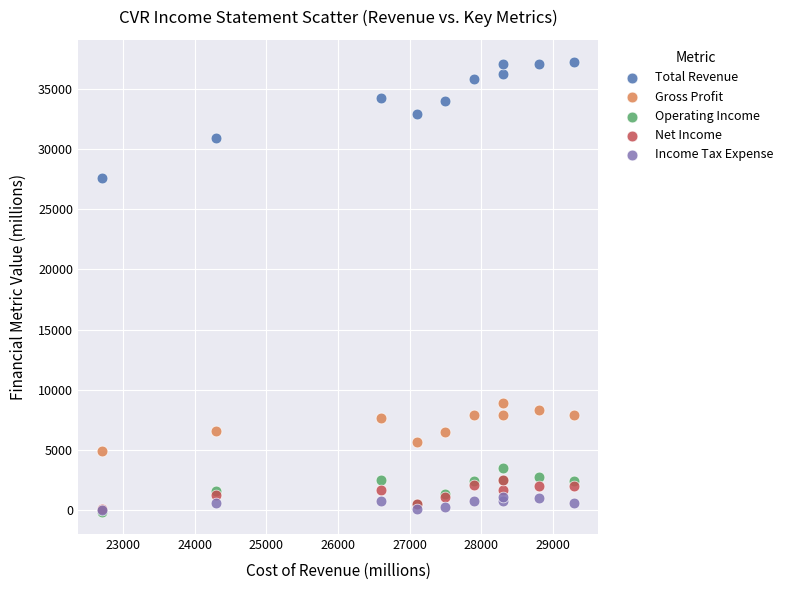

Across all series, what Y value is closest to 18550?

27600